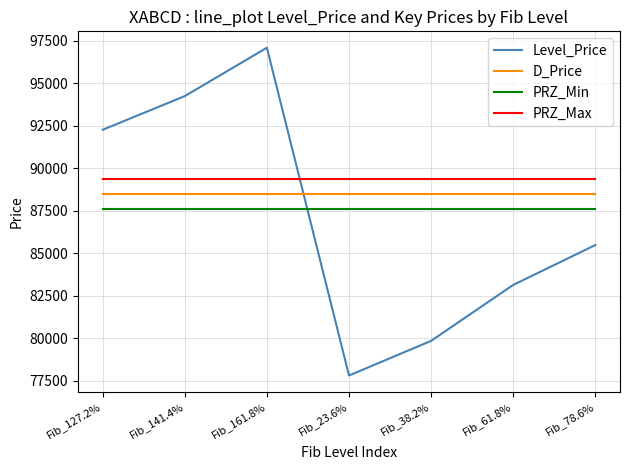

How many times do Level_Price and D_Price cross each other?

1